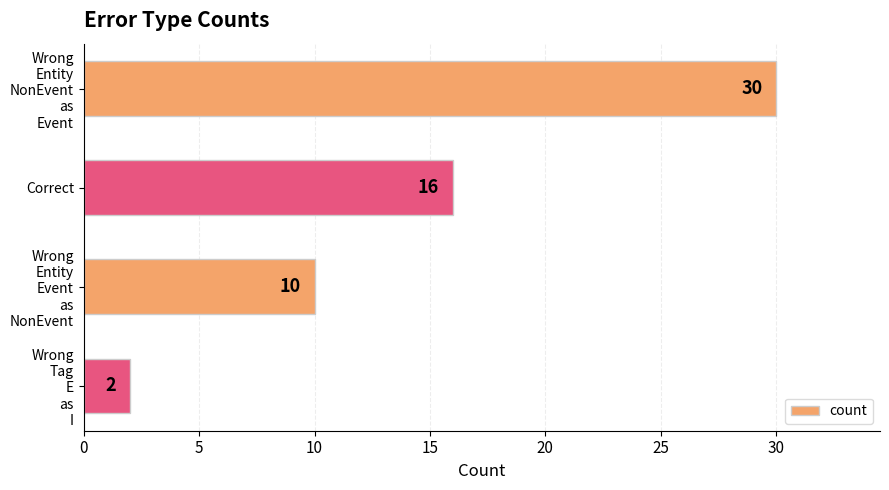

Read the value at Correct, to the nearest 10.

20